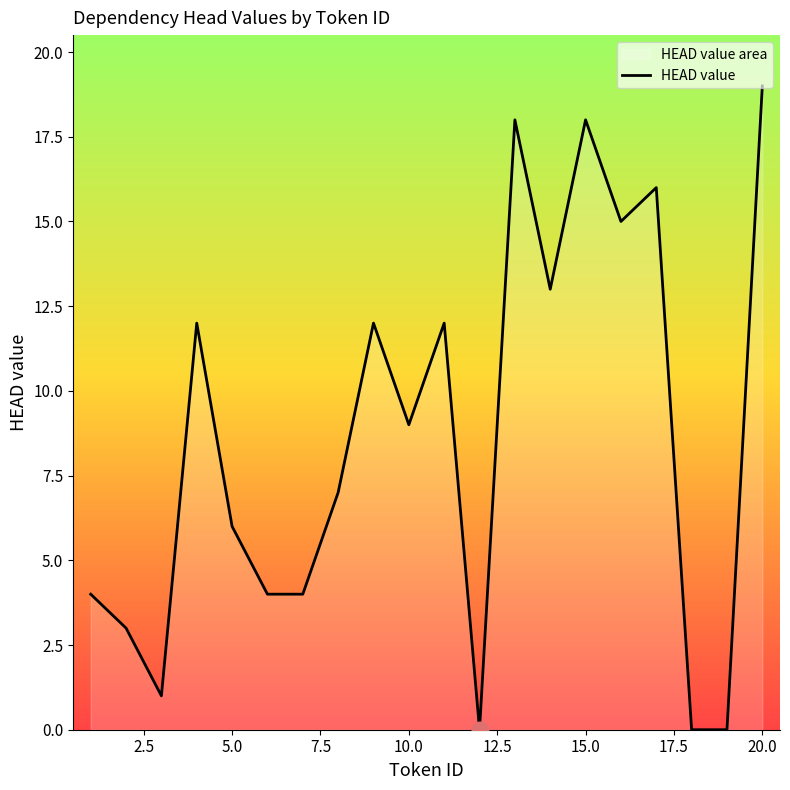

The chart shows a value of 3 at 5.0. True or false?

False